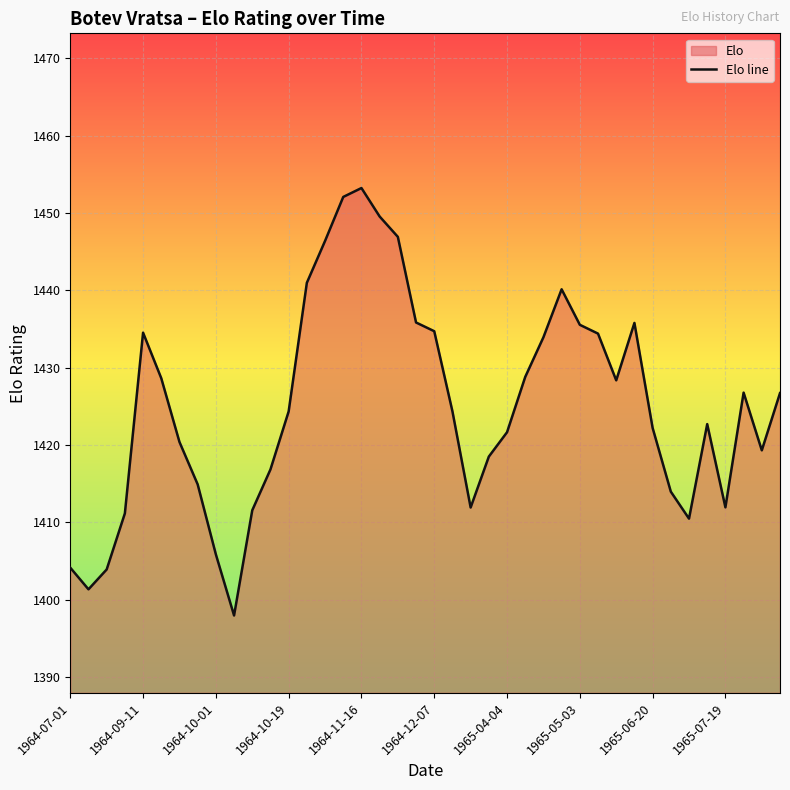

Reading left to right, list all the values displayed in this chart.

1404.1	1401.3	1403.9	1411.2	1434.5	1428.6	1420.4	1414.9	1405.9	1398.0	1411.6	1416.8	1424.3	1441.0	1446.4	1452.1	1453.2	1449.5	1446.9	1435.8	1434.7	1424.3	1411.9	1418.5	1421.7	1428.8	1433.9	1440.1	1435.5	1434.4	1428.4	1435.8	1422.2	1414.0	1410.5	1422.7	1411.9	1426.8	1419.3	1426.7